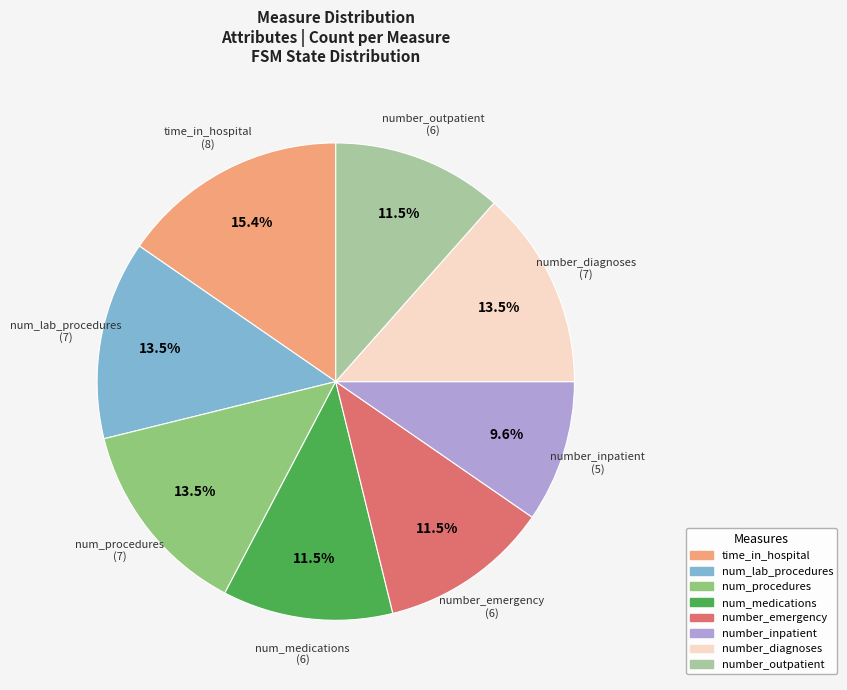

To the nearest percent, what is the difference between the largest and smallest slice percentages?

6%